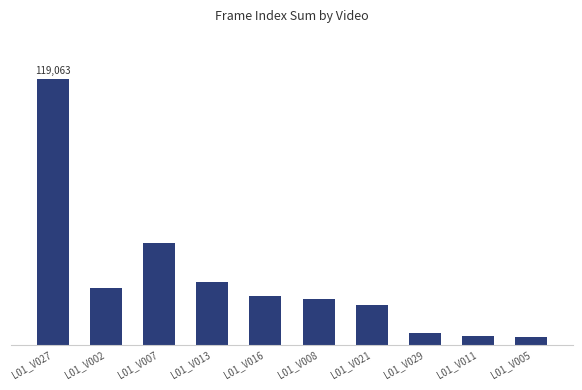

Does the chart contain stacked bars?

No